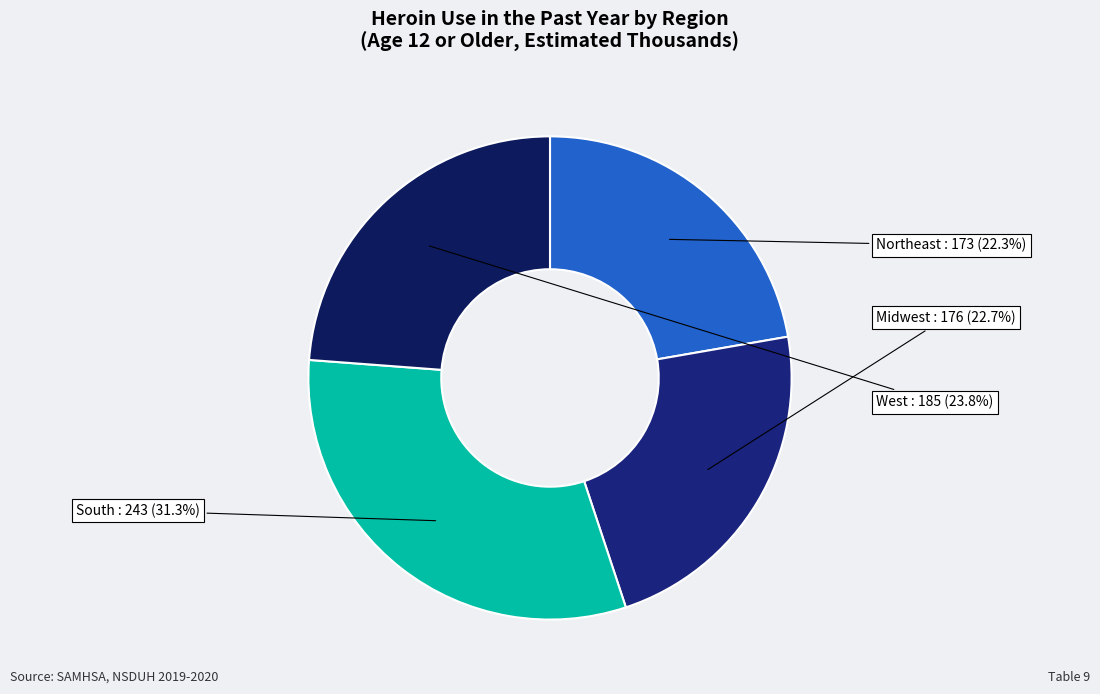

What percentage is the South slice, to the nearest percent?

31%